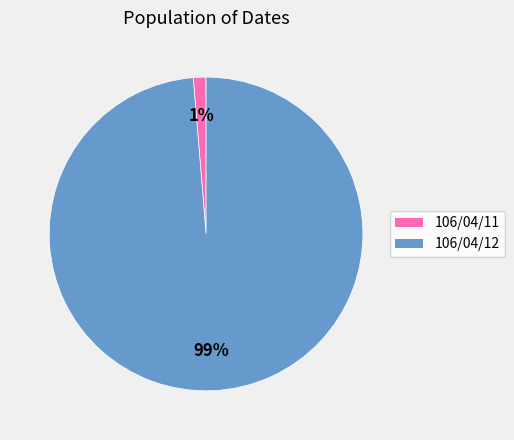

What is the smallest slice in the pie chart?

106/04/11